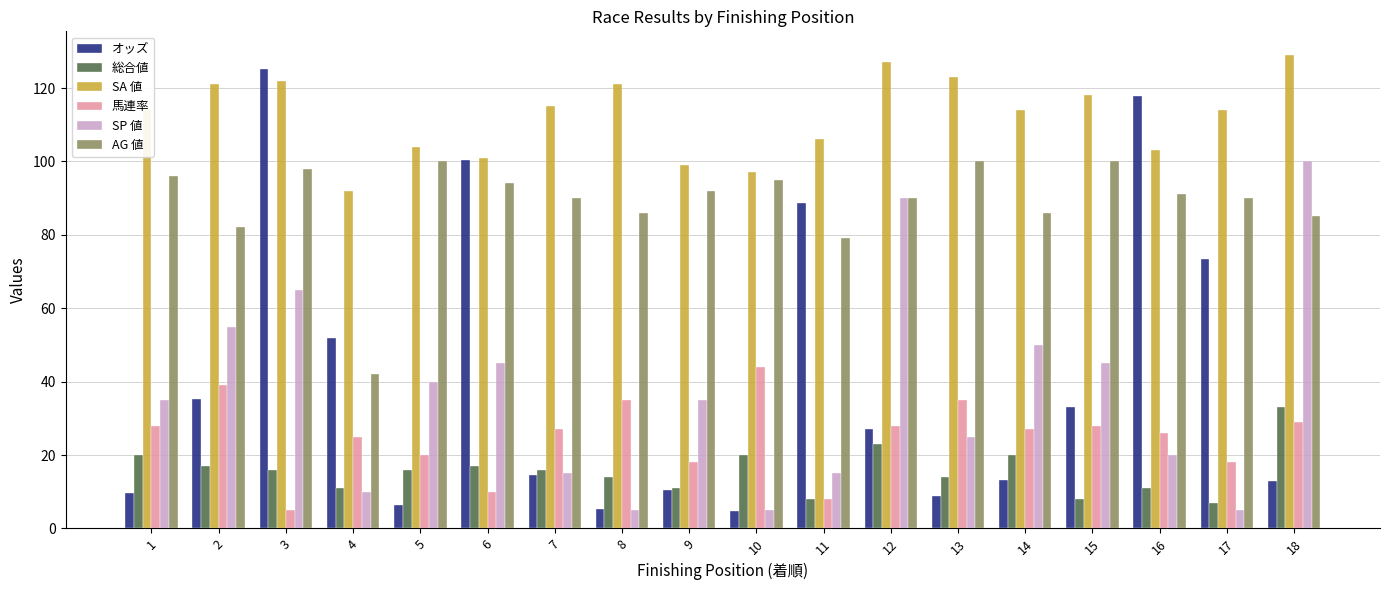

What is the difference between the highest and lowest values at 15?

110.0